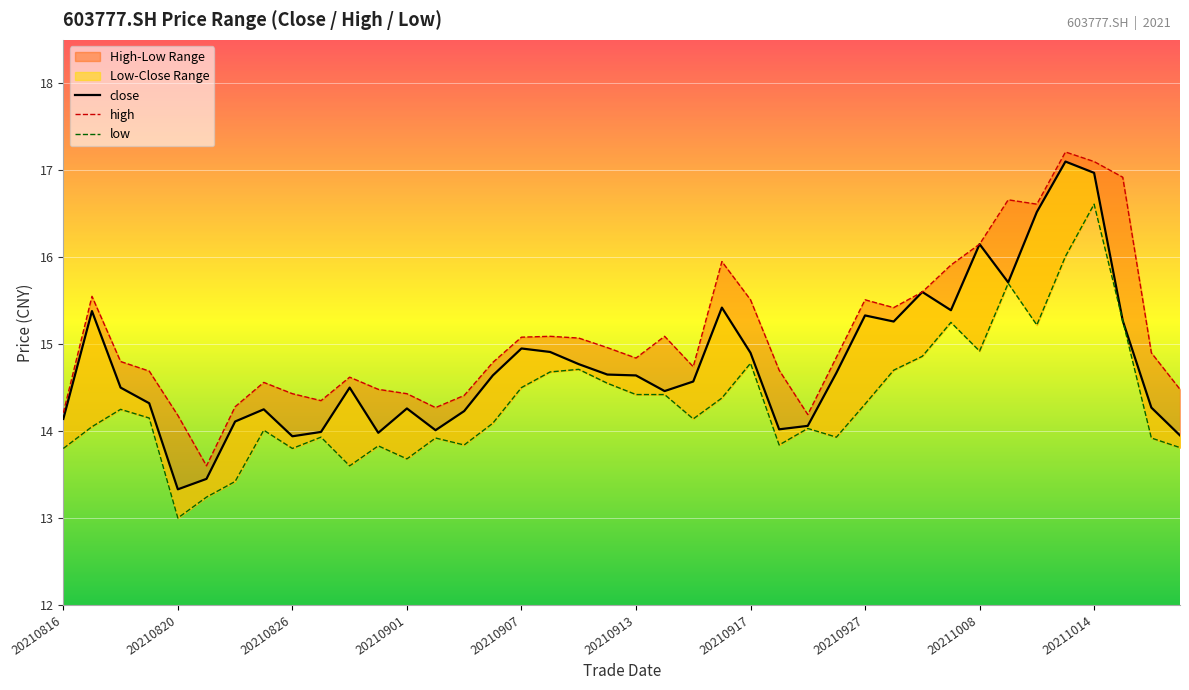

Which series has the largest range (max minus min)?

close